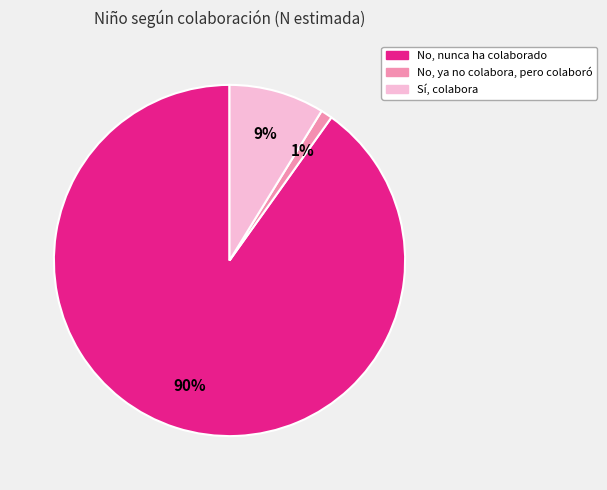

How many slices are in this pie chart?

3